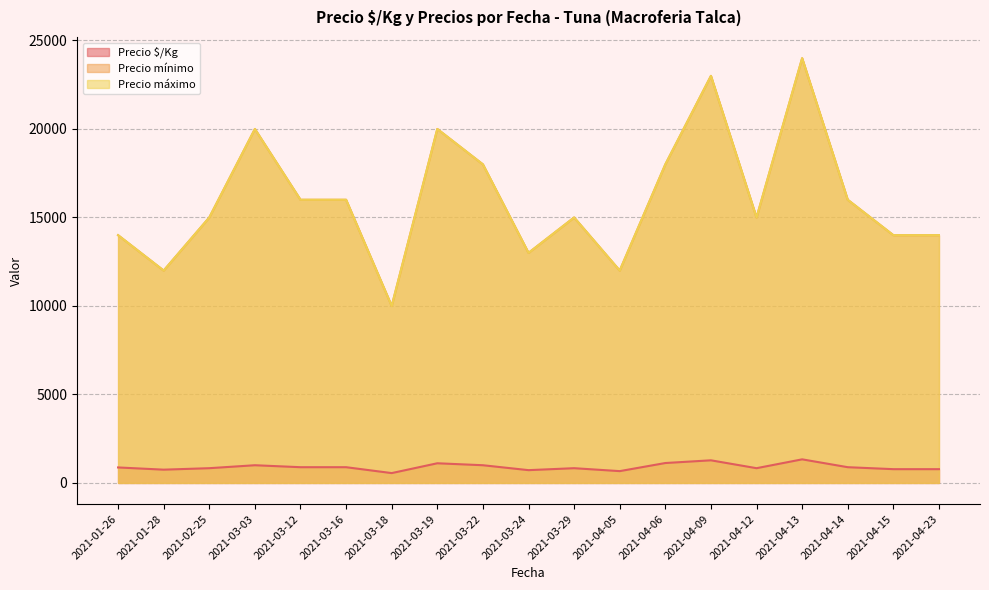

True or false: Precio $/Kg has a value of 351 at 2021-03-16.

False